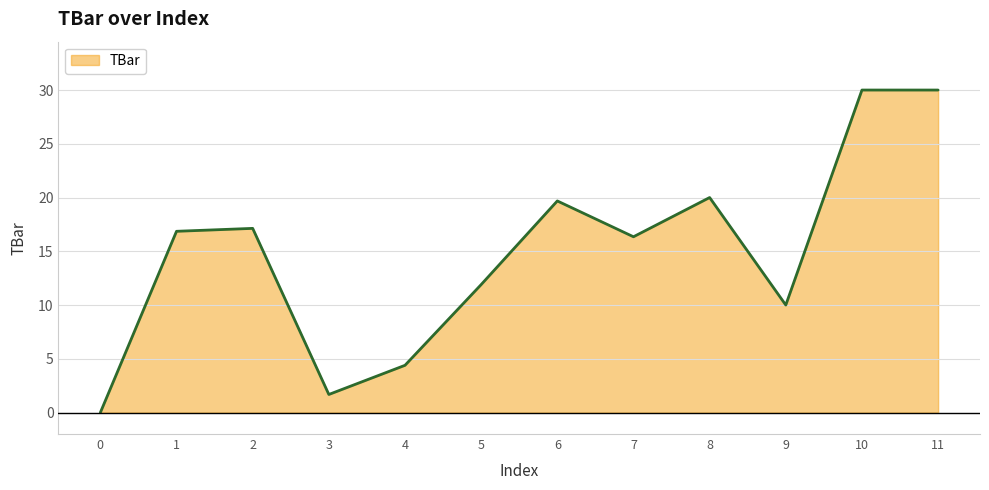

Does the chart have visible grid lines?

Yes